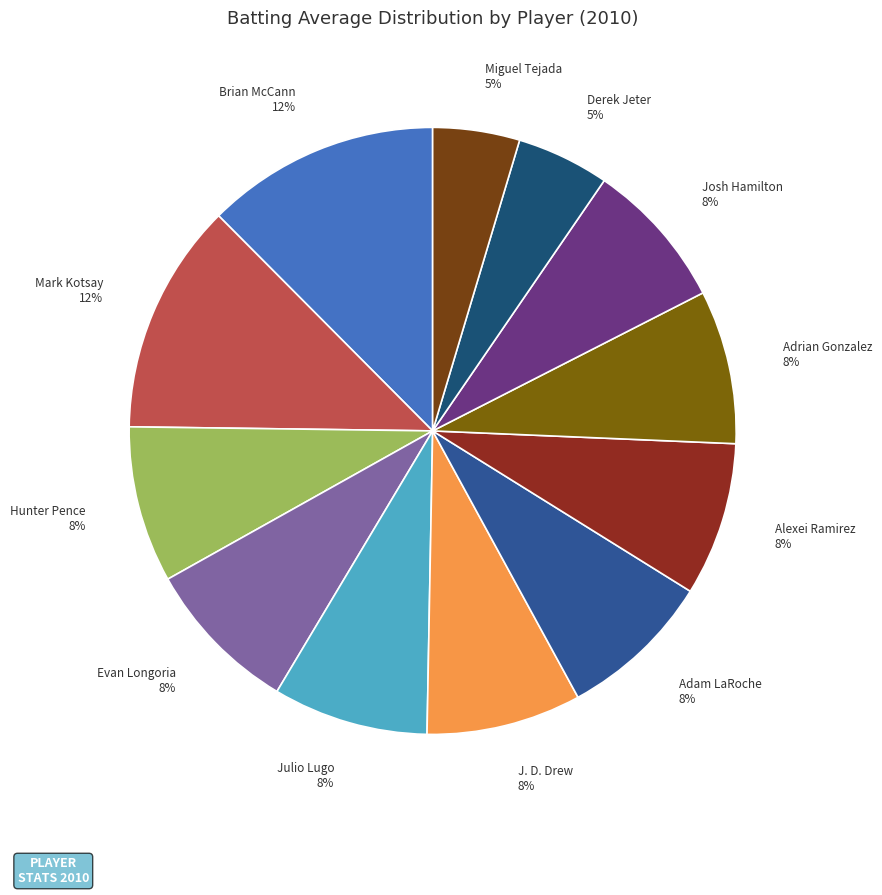

Between Mark Kotsay 12% and Hunter Pence 8%, which is larger?

Mark Kotsay 12%